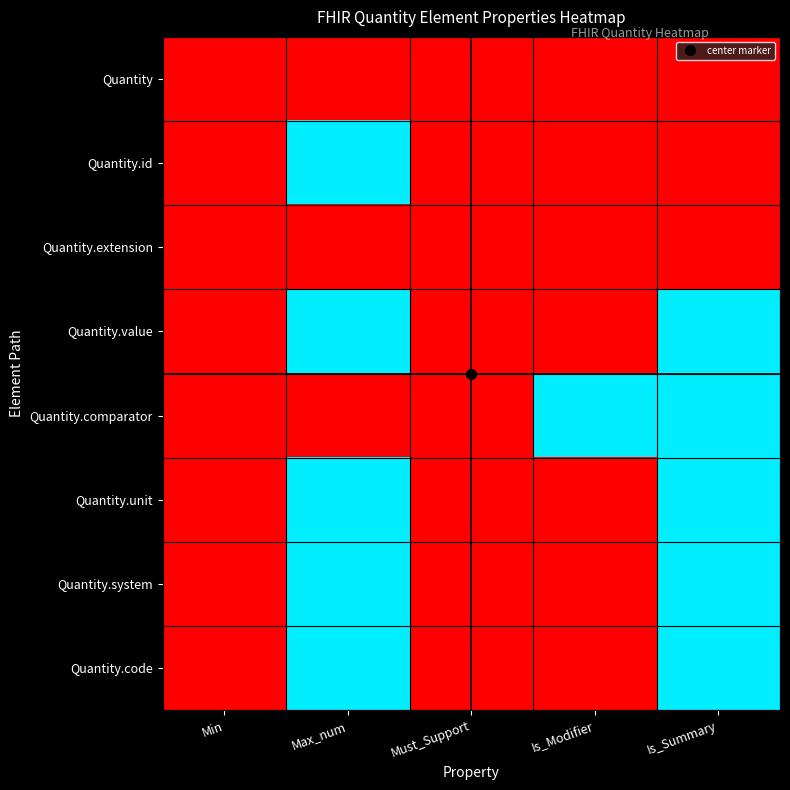

Rank the series at Max_num from lowest to highest value.

Quantity, Quantity.extension, Quantity.comparator, Quantity.id, Quantity.value, Quantity.unit, Quantity.system, Quantity.code